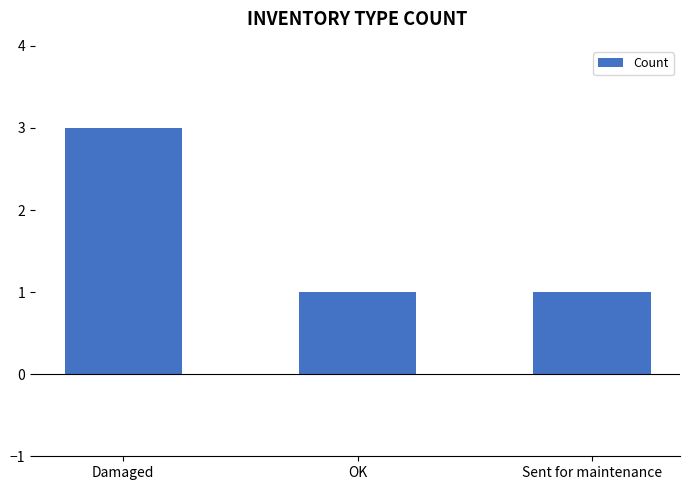

Reading right to left, list all the values displayed in this chart.

Sent for maintenance=1	OK=1	Damaged=3